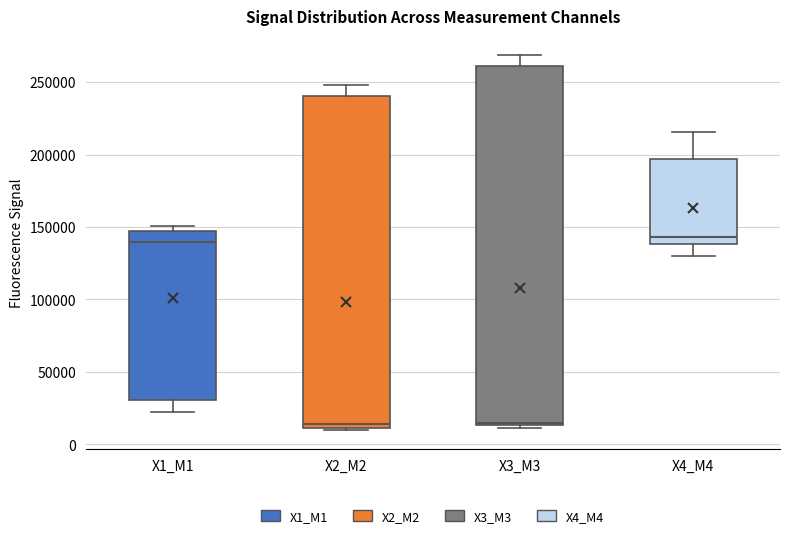

Where is the lower edge of the box for X1_M1 on the y-axis? The values are not printed on the chart, so give them approximately, as read against the axis.

30000